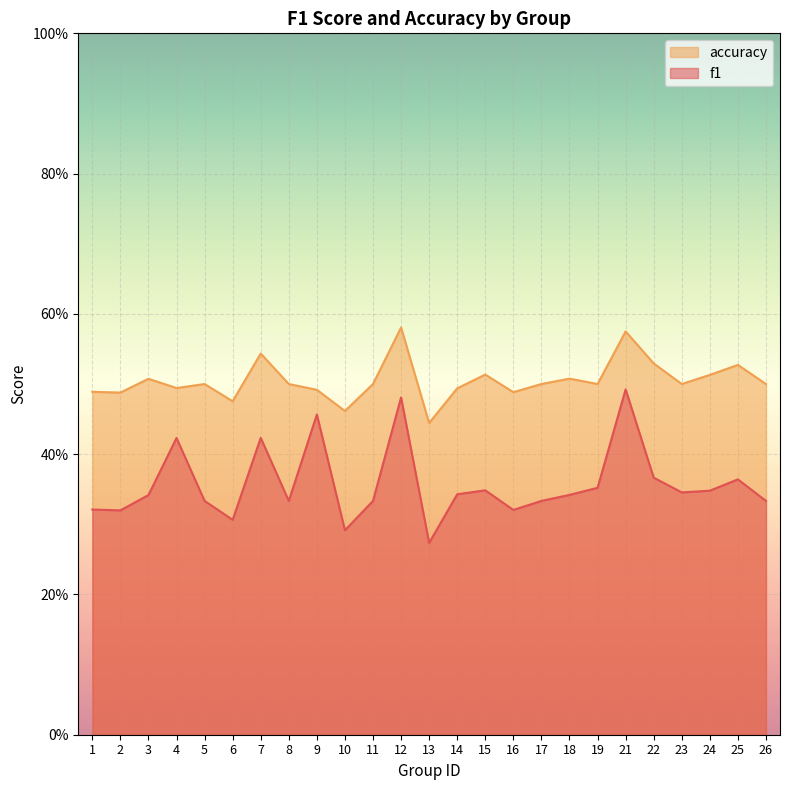

Where is the first local minimum for f1?

2